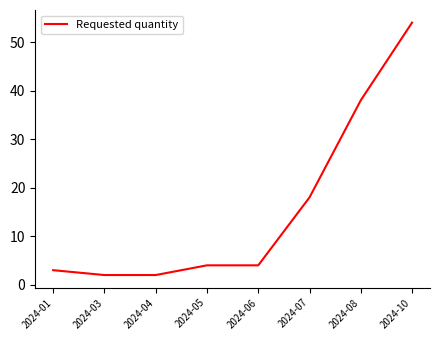

What is the difference between the second highest and minimum values?

36